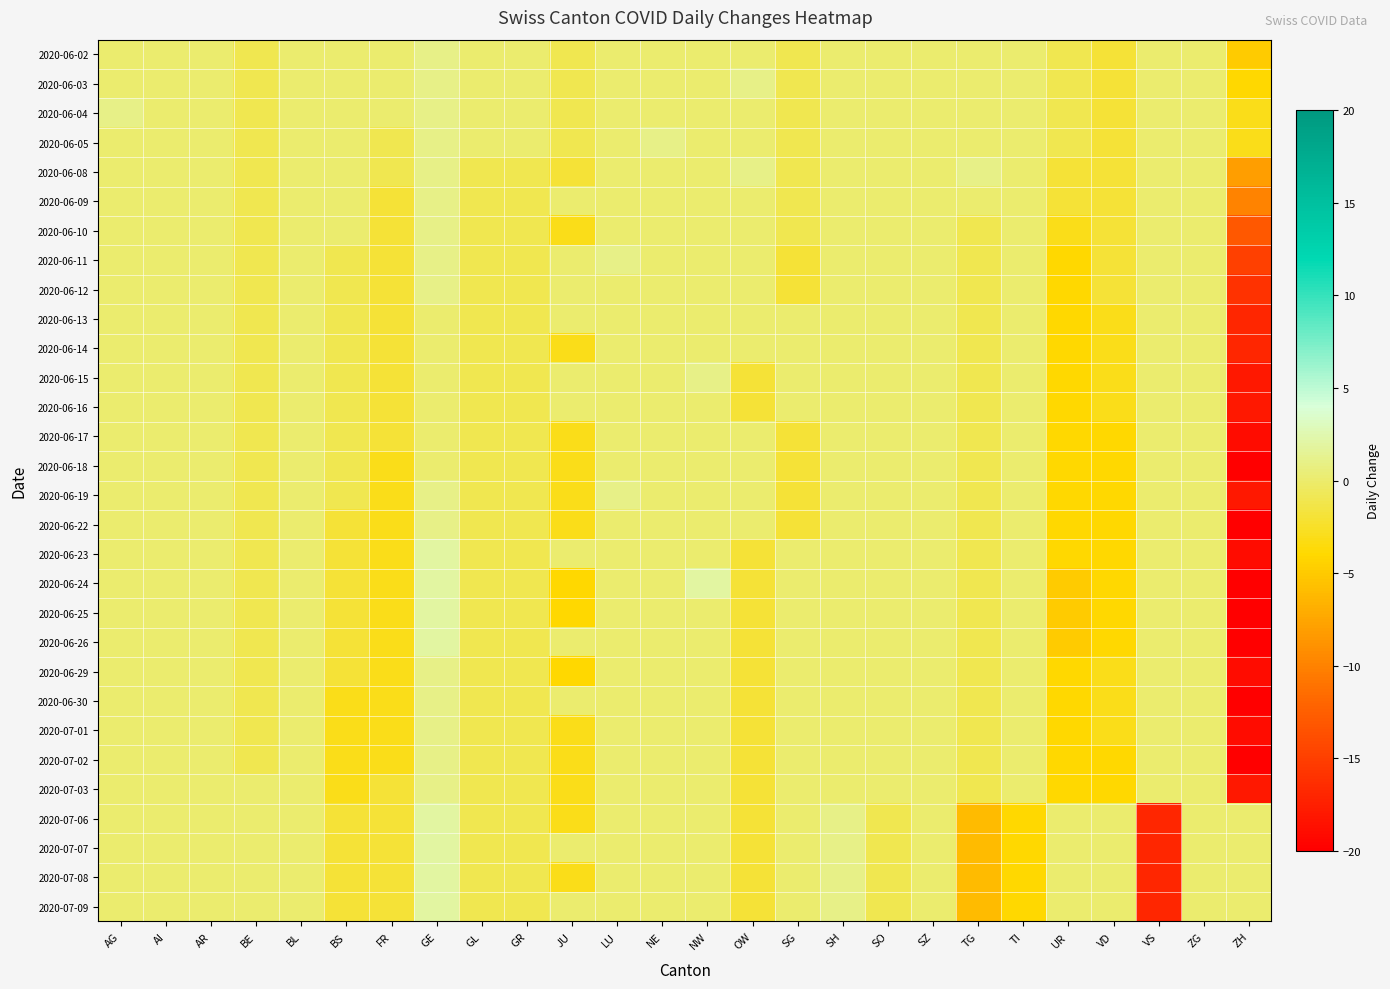

What is the total value across all series at NW?

3